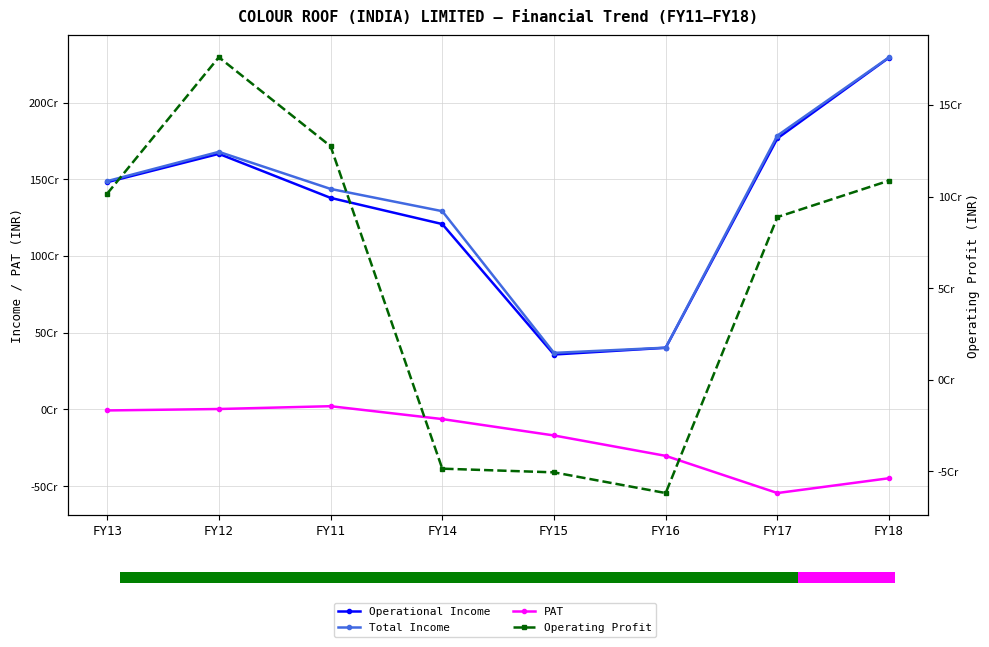

How many positive values does the PAT series have?

2